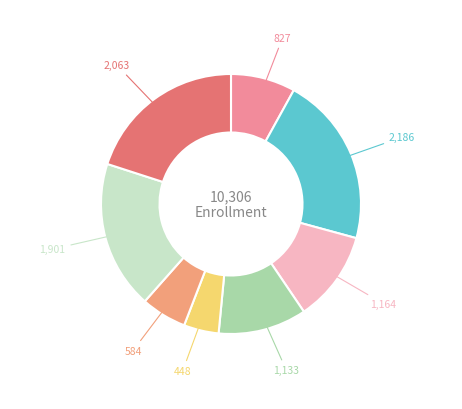

Count the number of slices in the pie.

8